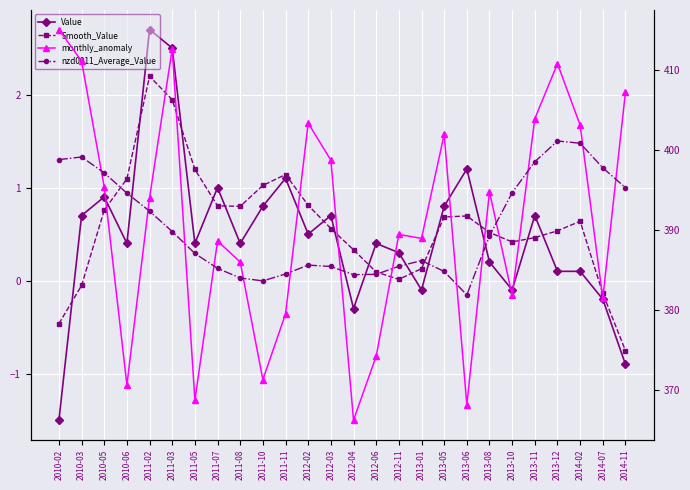

What is the maximum value for Value?

2.7